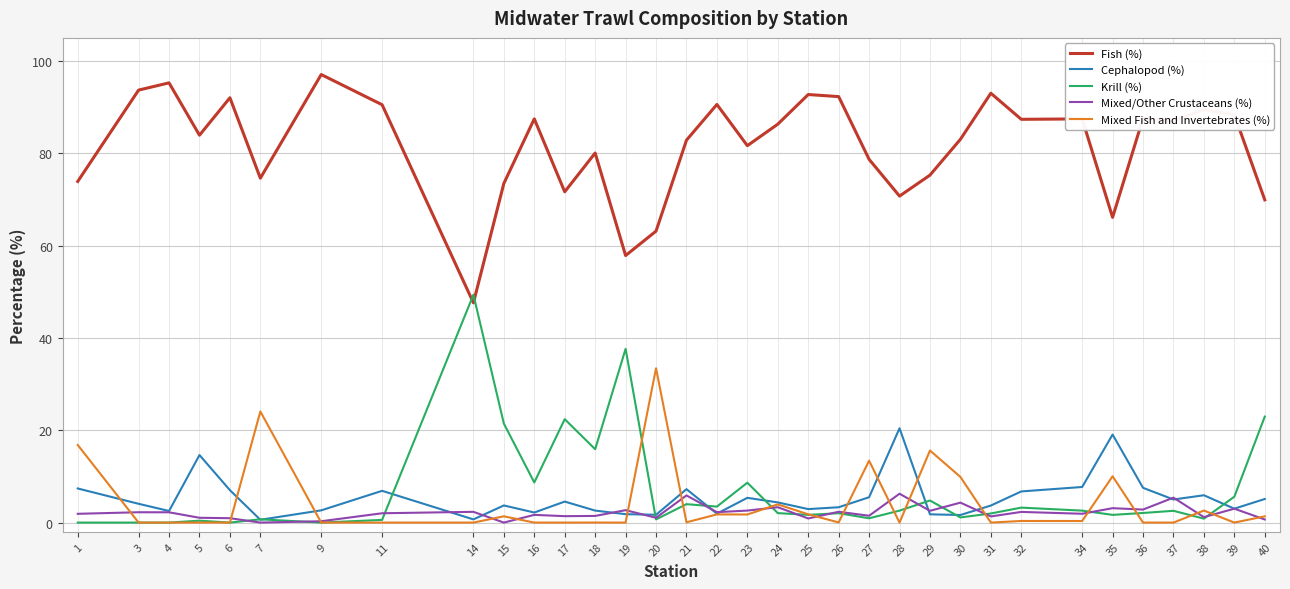

What is the maximum value for Krill (%)?

49.4